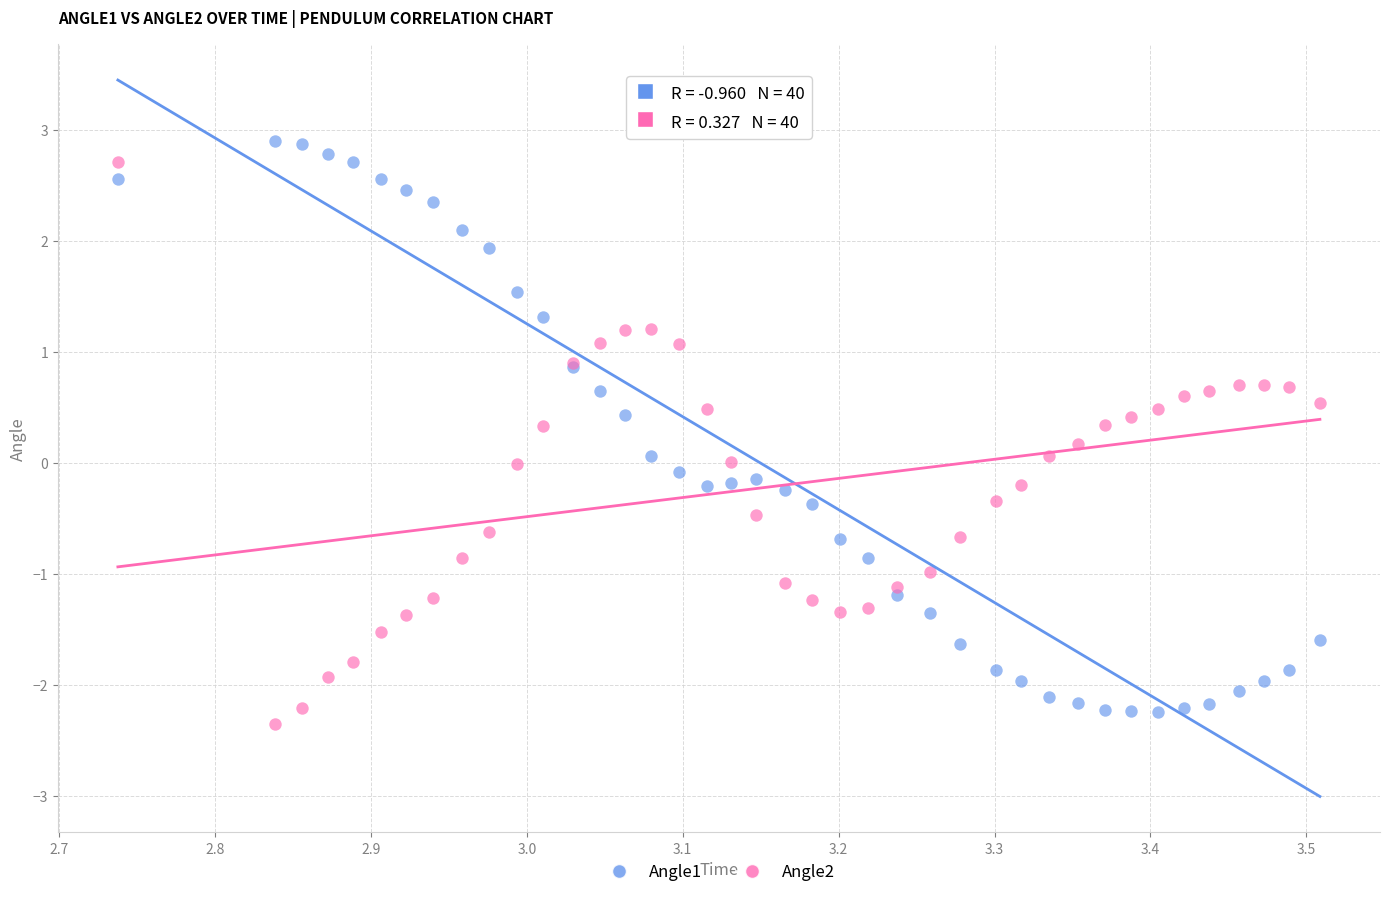

Which series contains the highest Y value?

Angle1